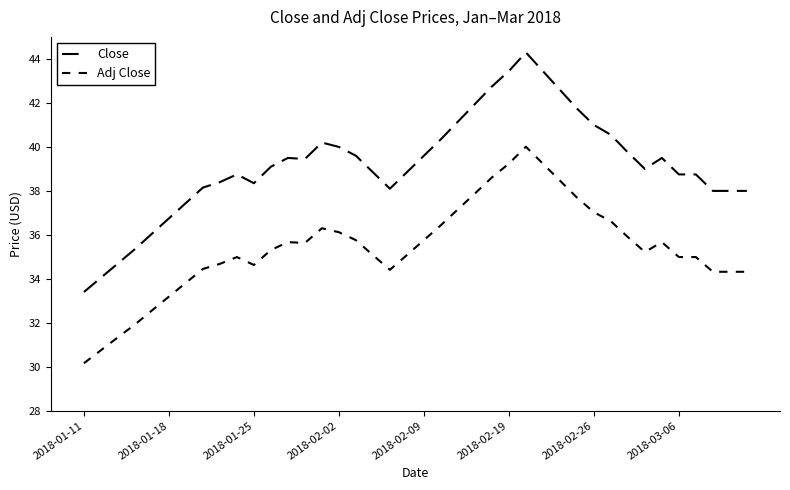

Is this an area chart (filled region under the line)?

No